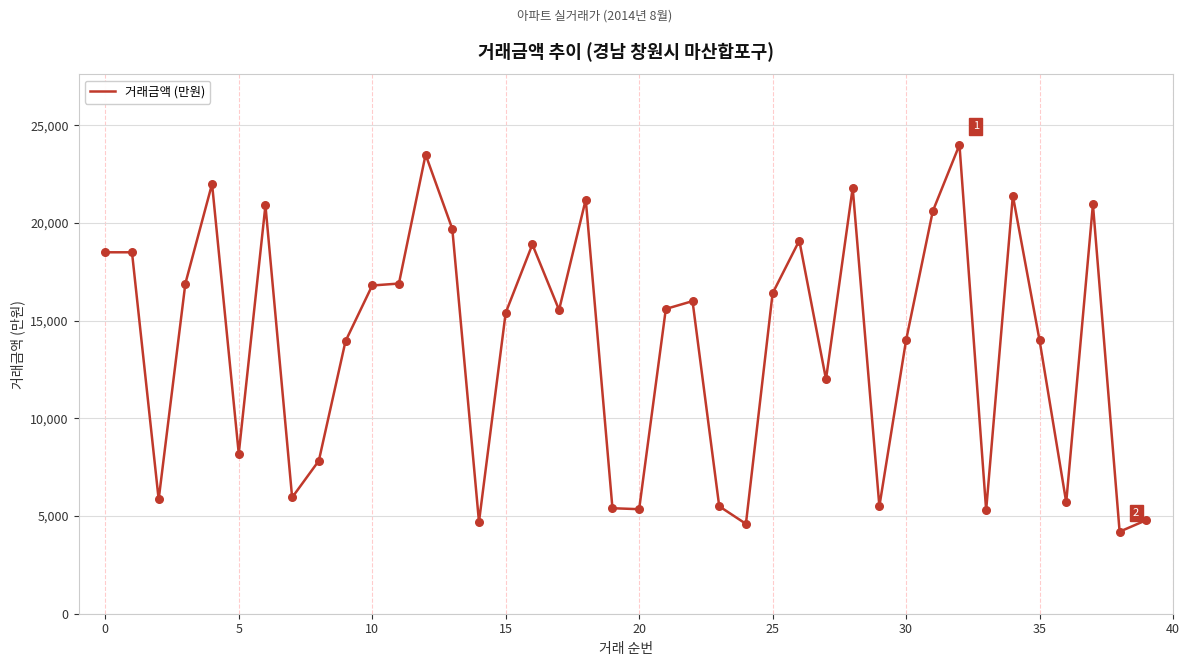

What is the smallest value displayed?

4200